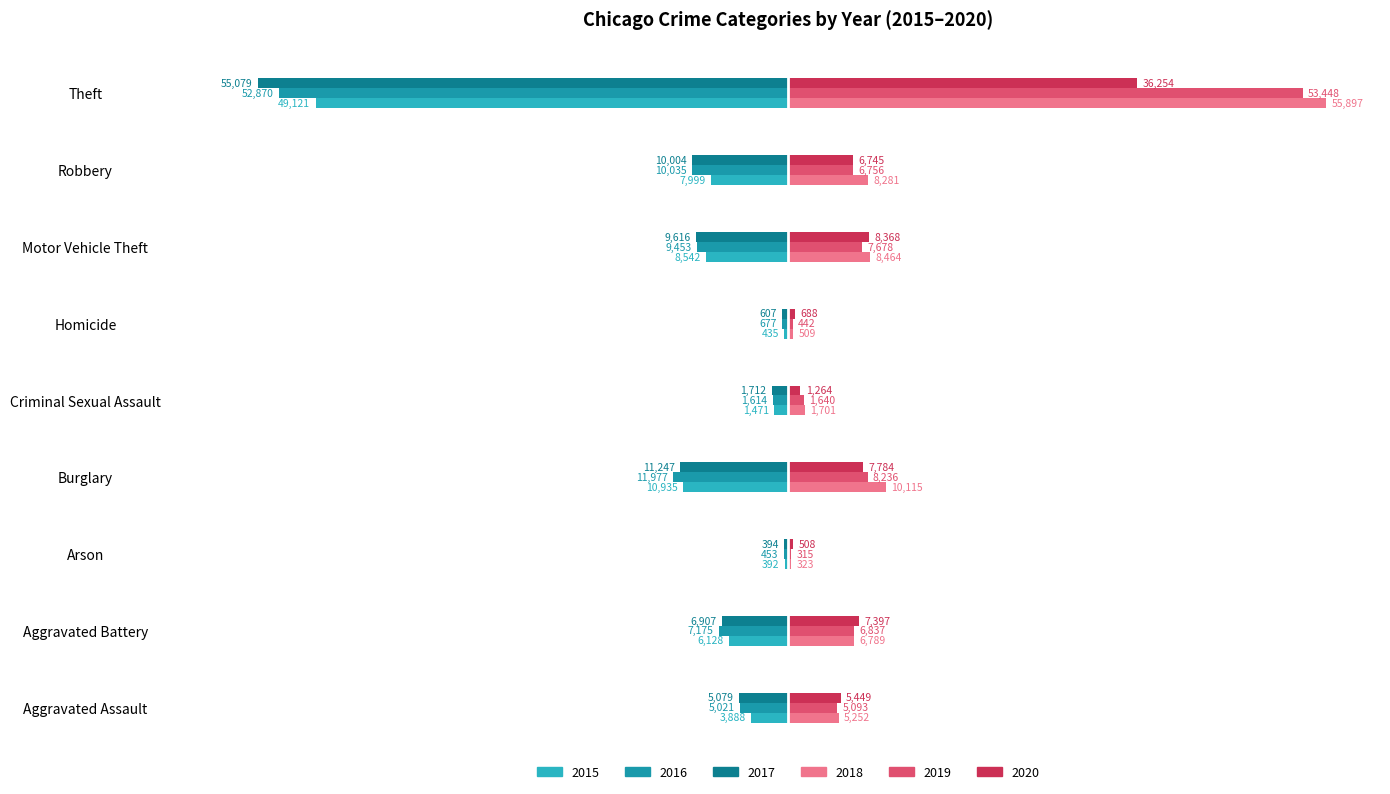

What is the total value across all series at Homicide?

-0.1